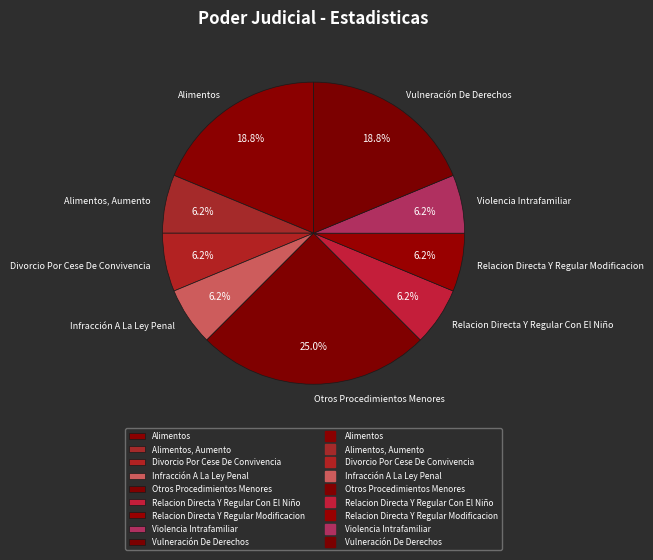

Which slice is the largest?

Otros Procedimientos Menores